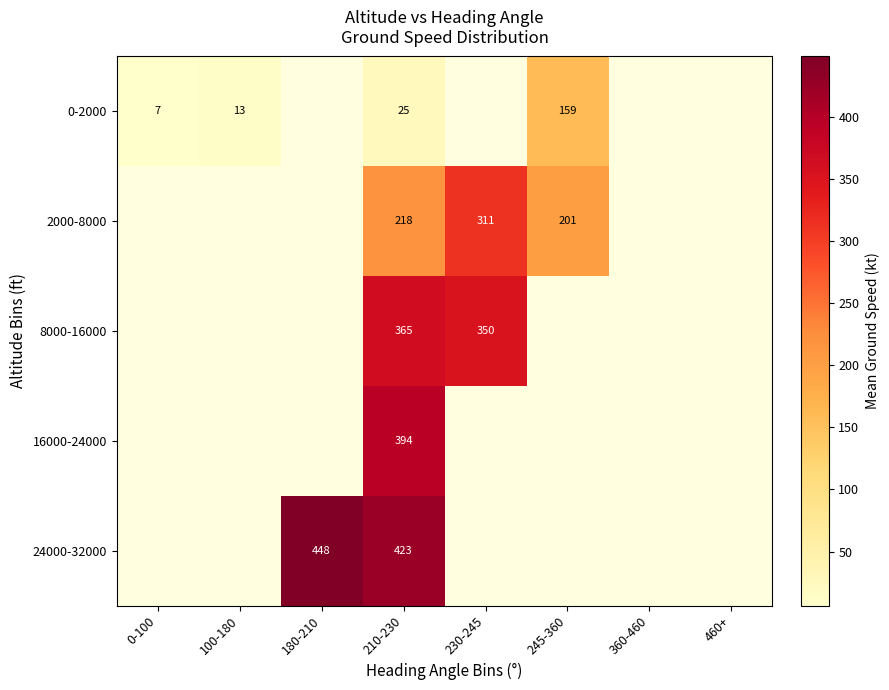

The value of 8000-16000 at 210-230 is 177.9. True or false?

False